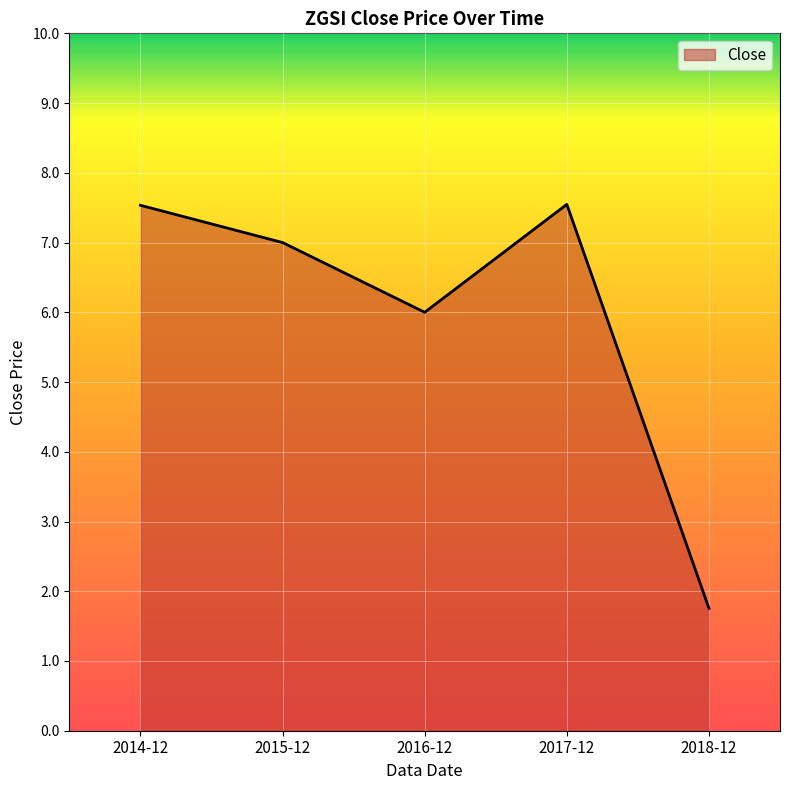

What is the change in value from 2014-12 to 2016-12?

-1.5